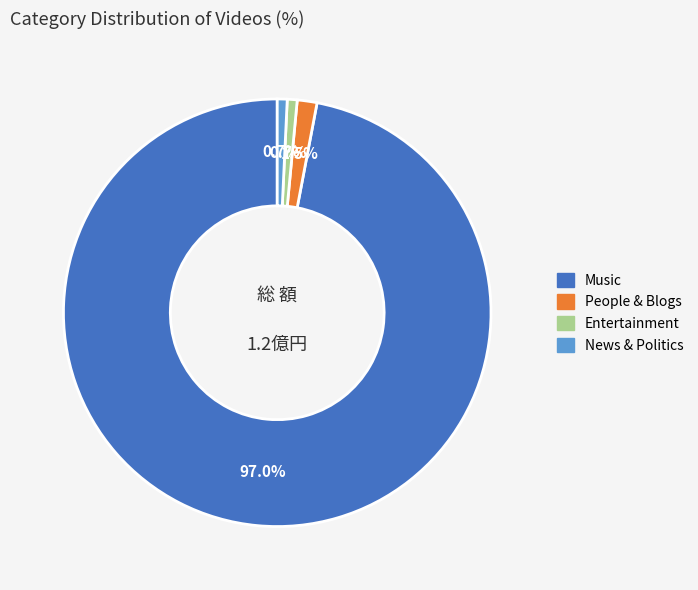

How many slices are in this pie chart?

4